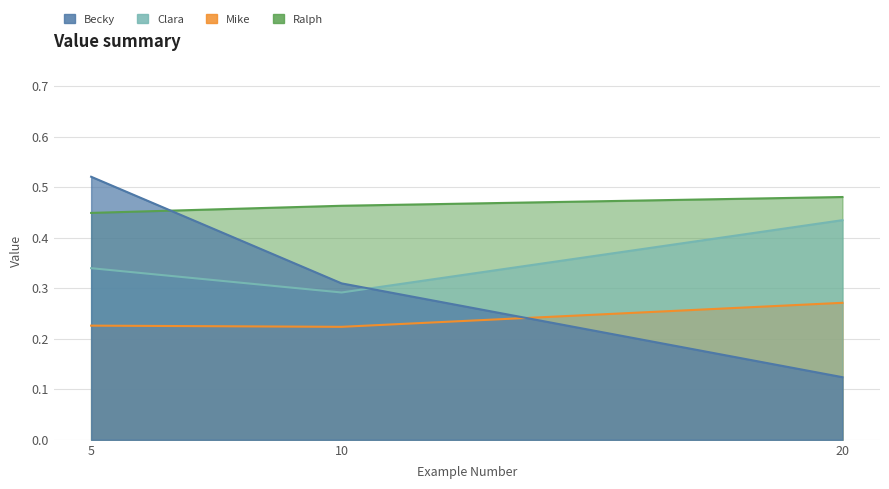

What is the value of the Mike point at the 3rd from the left?

0.3